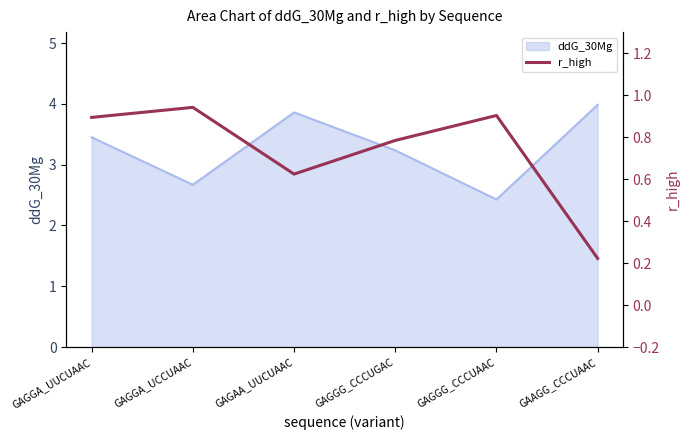

What is the minimum value for ddG_30Mg?

2.4